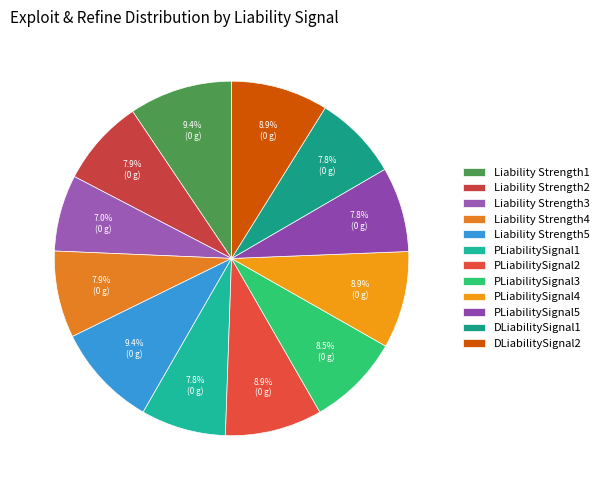

Which slice is the smallest?

Liability Strength3